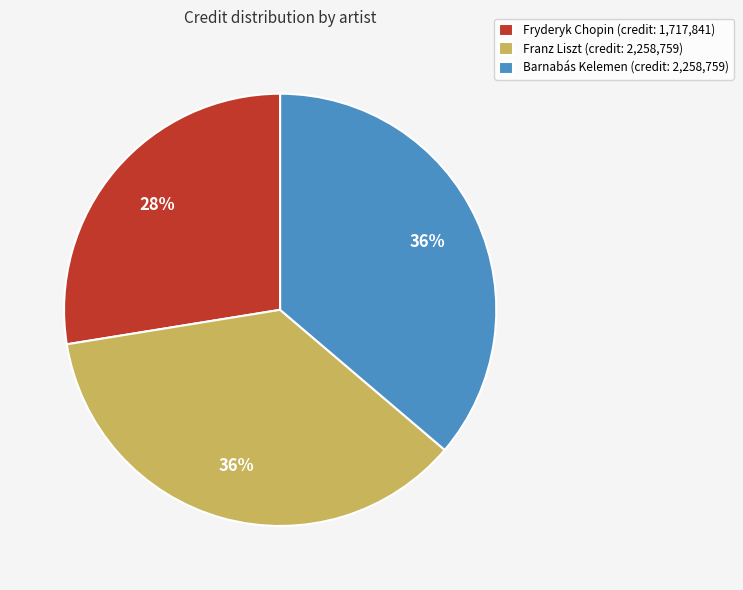

Which slice is the smallest?

Fryderyk Chopin (credit: 1,717,841)